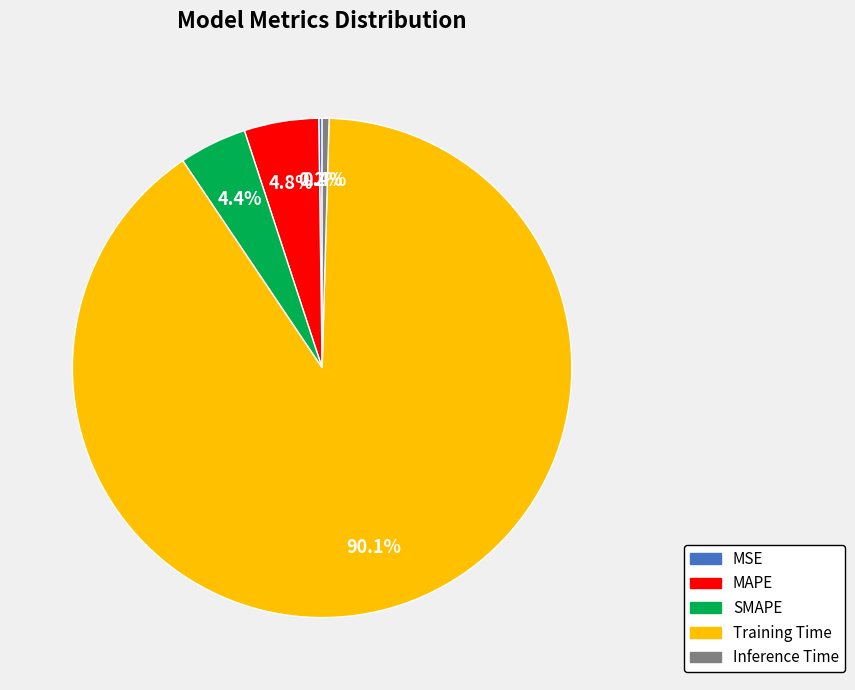

What is the ratio of the value at MAPE to the value at Training Time?

0.1